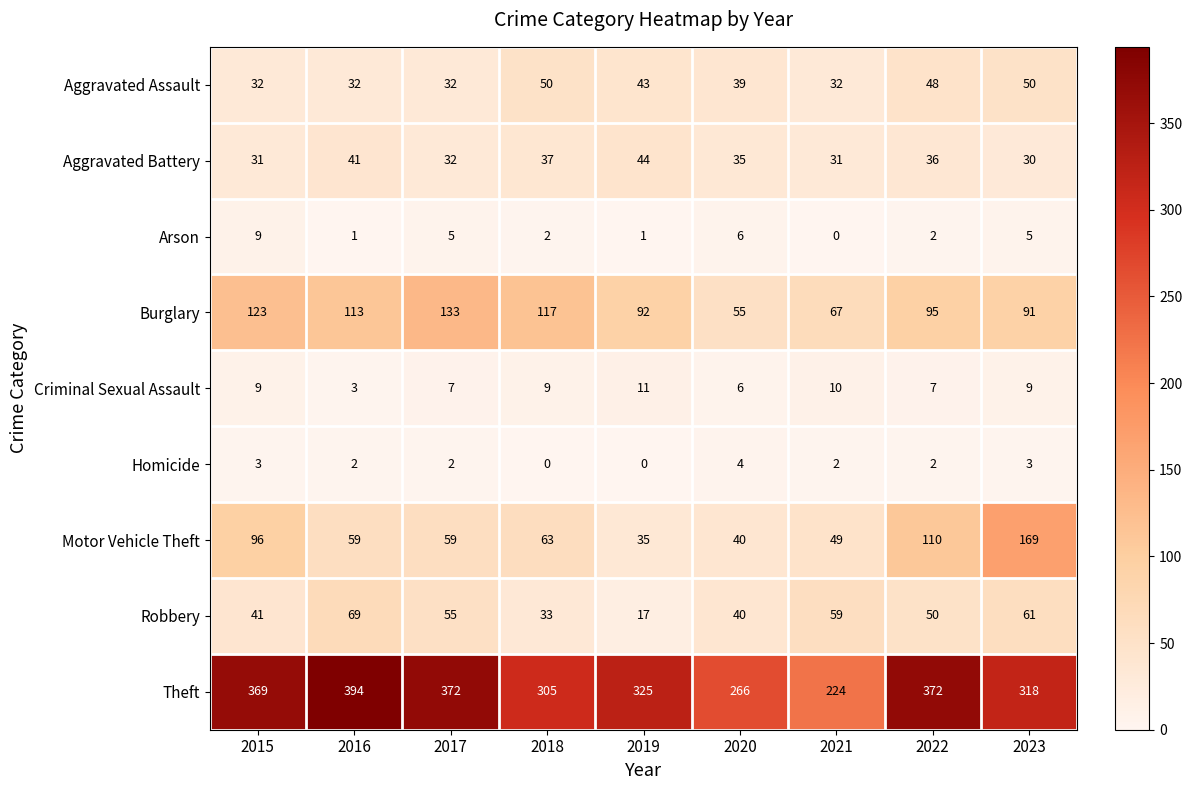

What is the total value across all series at 2021?

474